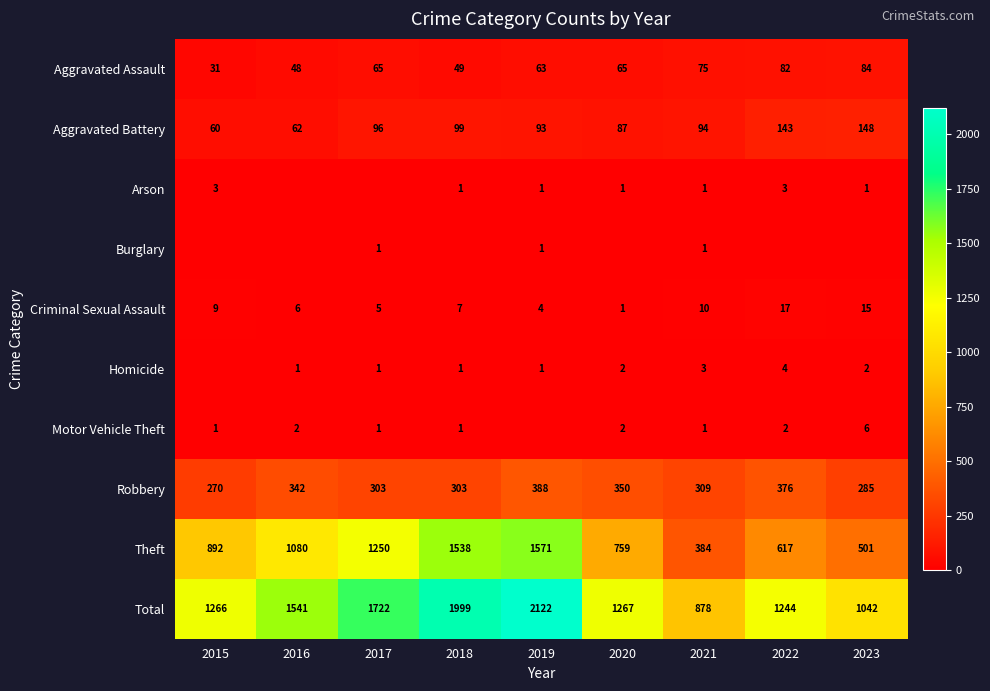

What is the difference between the second highest and minimum values in the Theft series?

1154